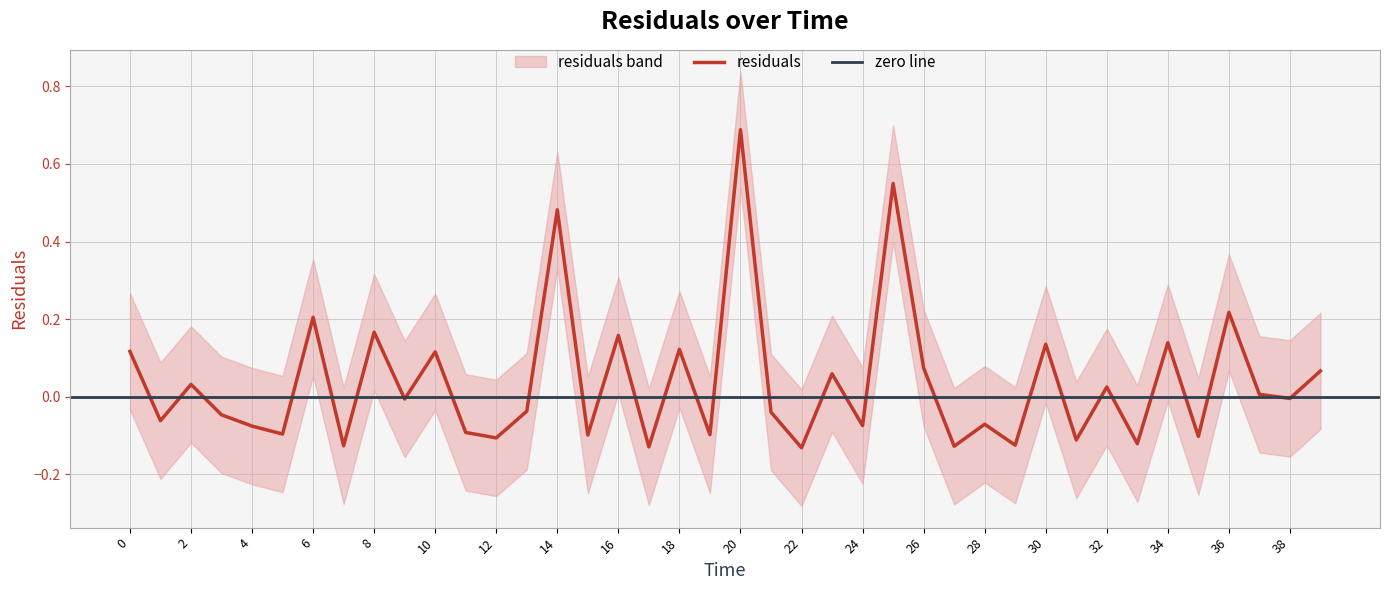

How many values exceed 0?

18